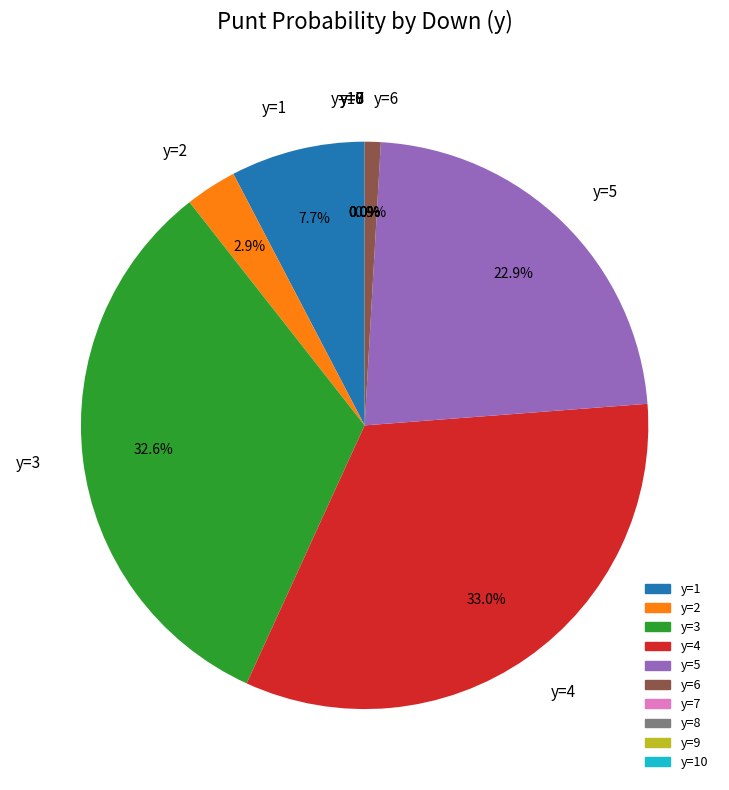

Rank the categories by value from lowest to highest.

y=7, y=8, y=9, y=10, y=6, y=2, y=1, y=5, y=3, y=4